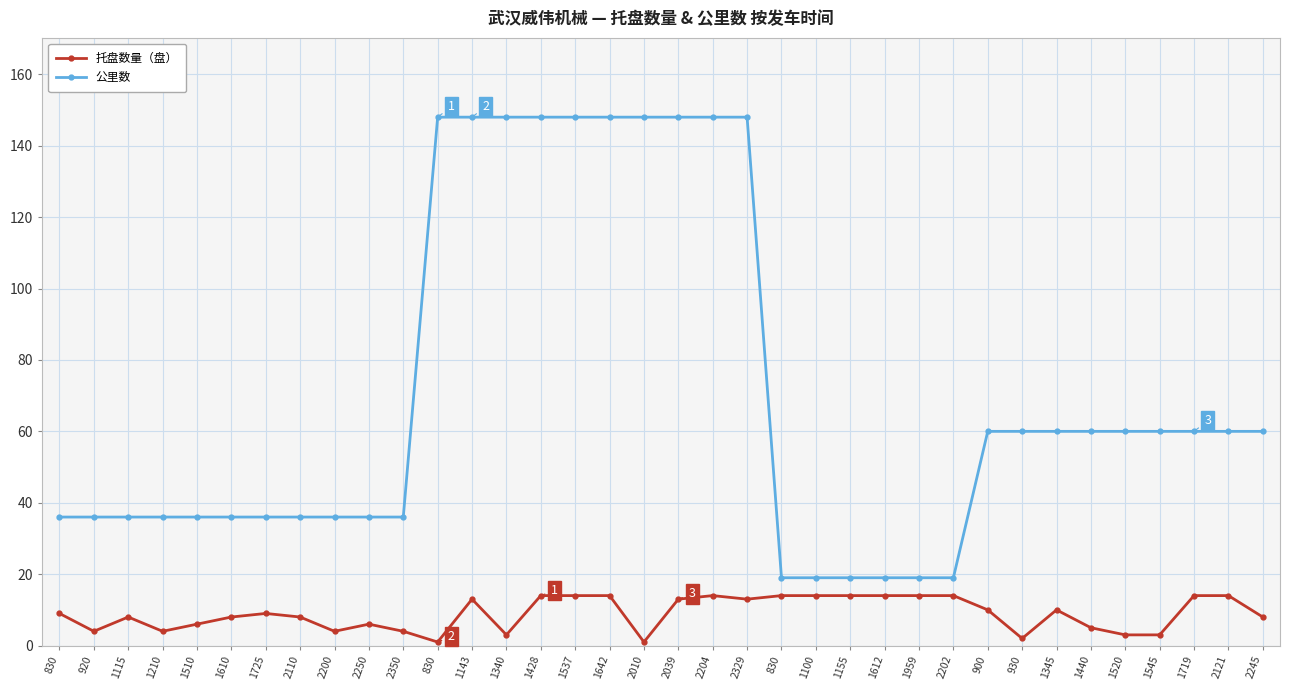

The value of 托盘数量（盘） at 2350 is 1. True or false?

False